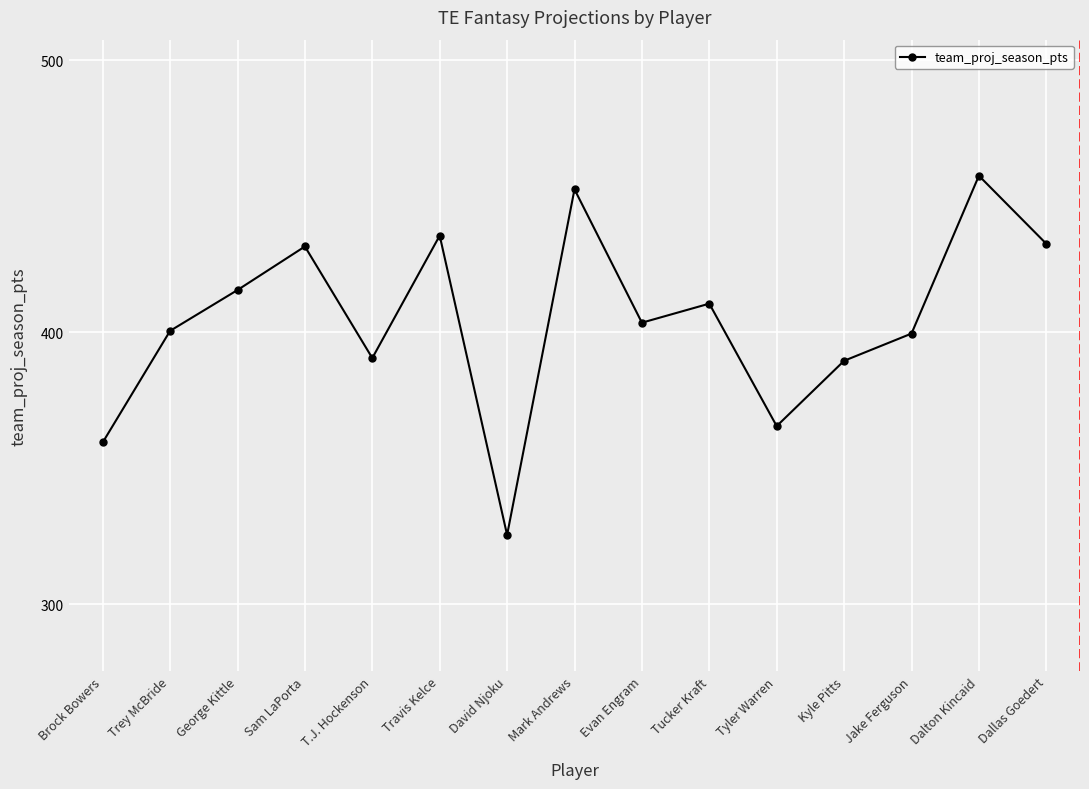

What is the minimum value shown in the chart?

325.5